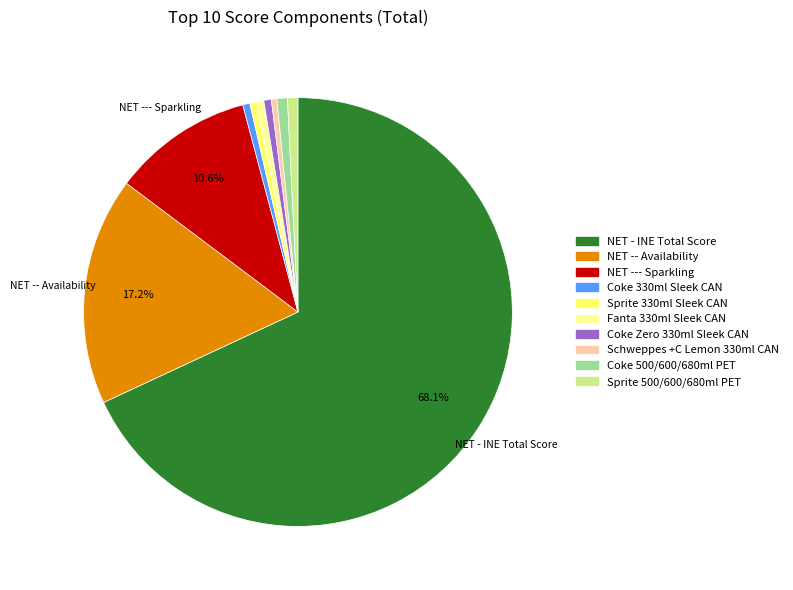

Combined, do NET -- Availability and Schweppes +C Lemon 330ml CAN account for over 50%?

No